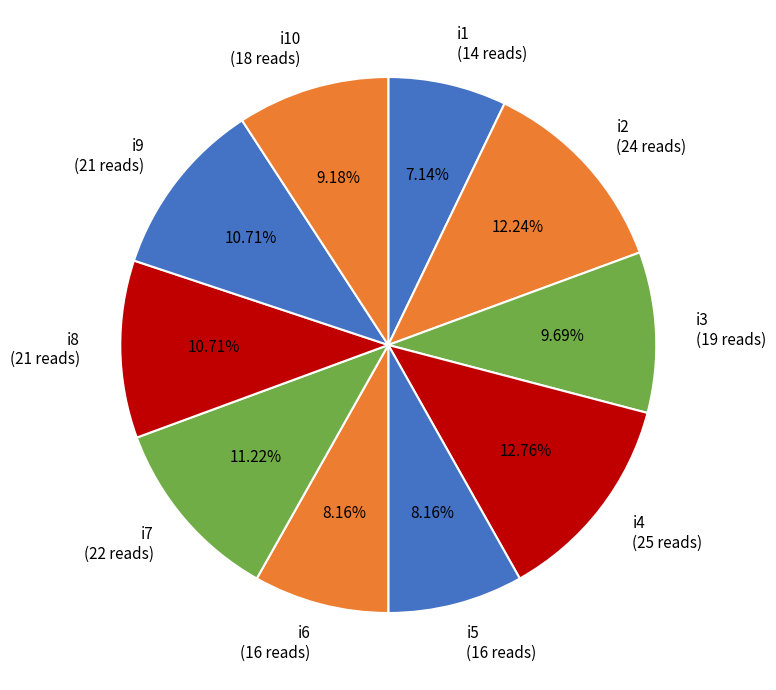

How many segments does this pie chart have?

10